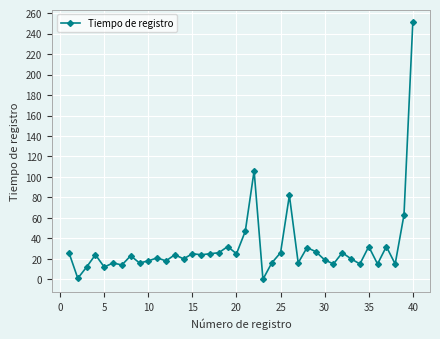

What is the maximum value shown in the chart?

251